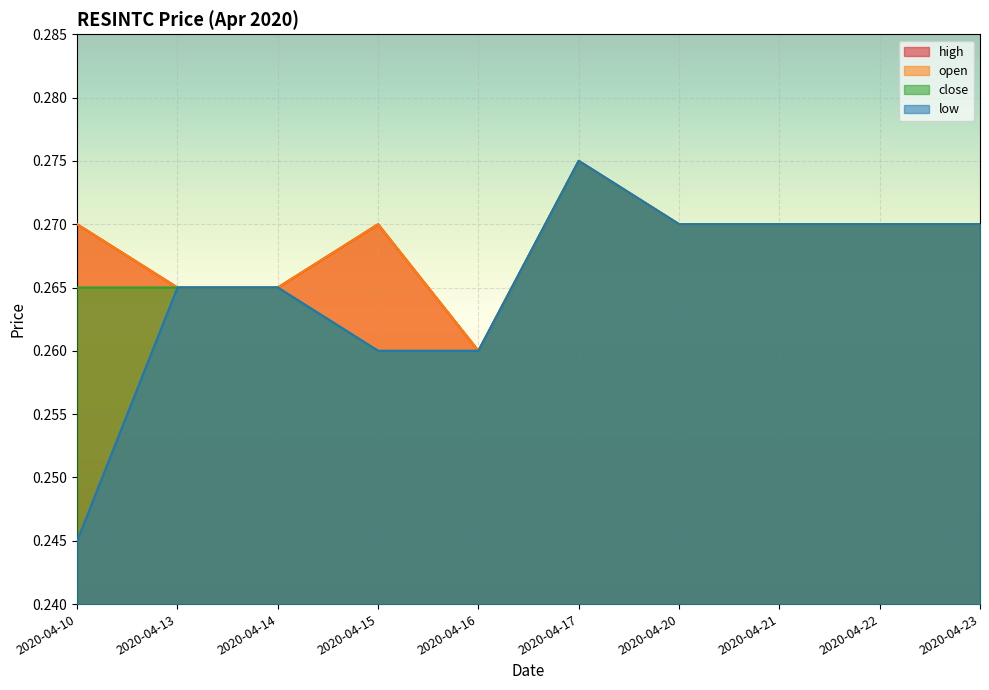

Which category has the highest value in the high series?

2020-04-17